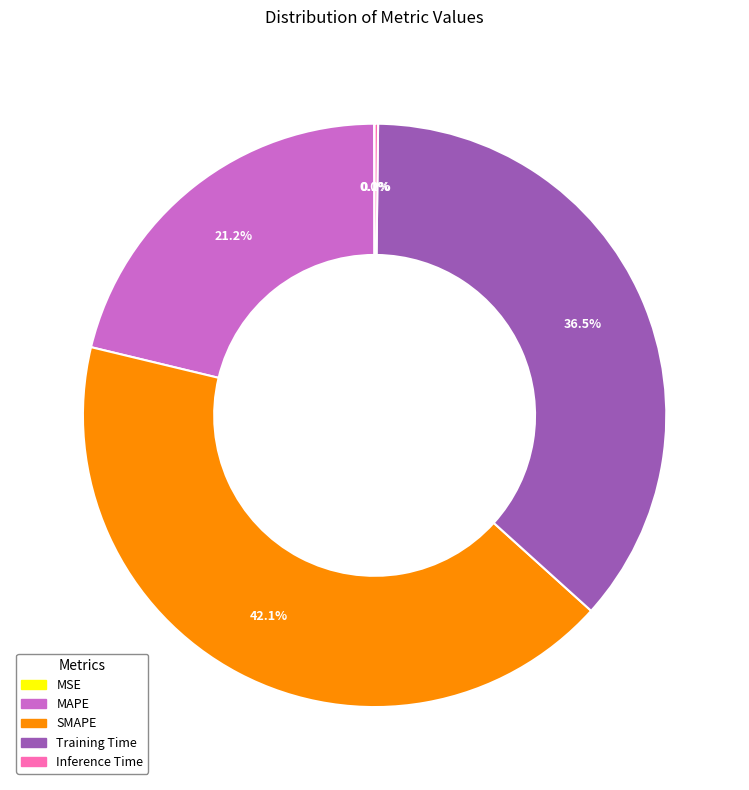

What is the ratio of the value at MAPE to the value at SMAPE?

0.5